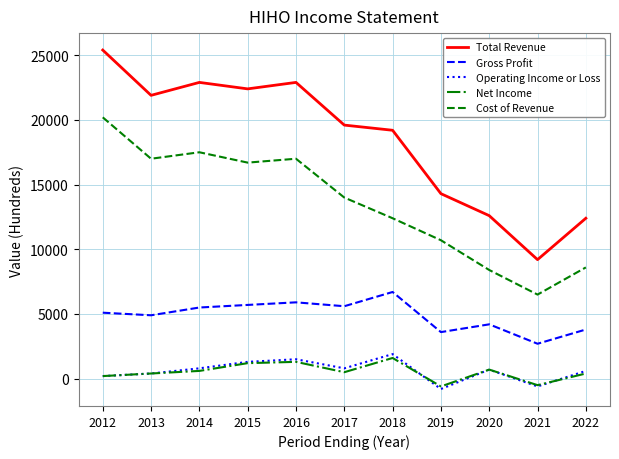

What is the spread (max minus min) of values at 2020?

11900